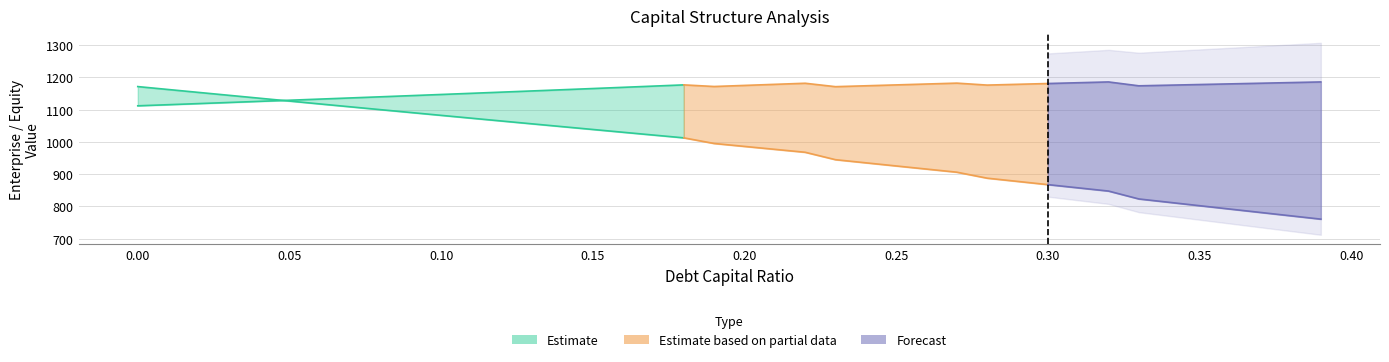

Which category has the highest value across all series?

0.32